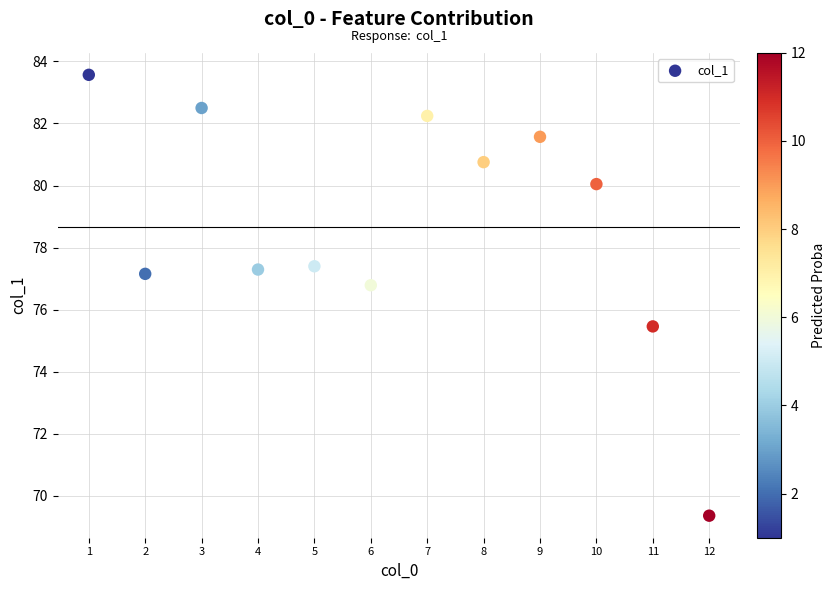

What Y value in the scatter plot is closest to 76?

75.5